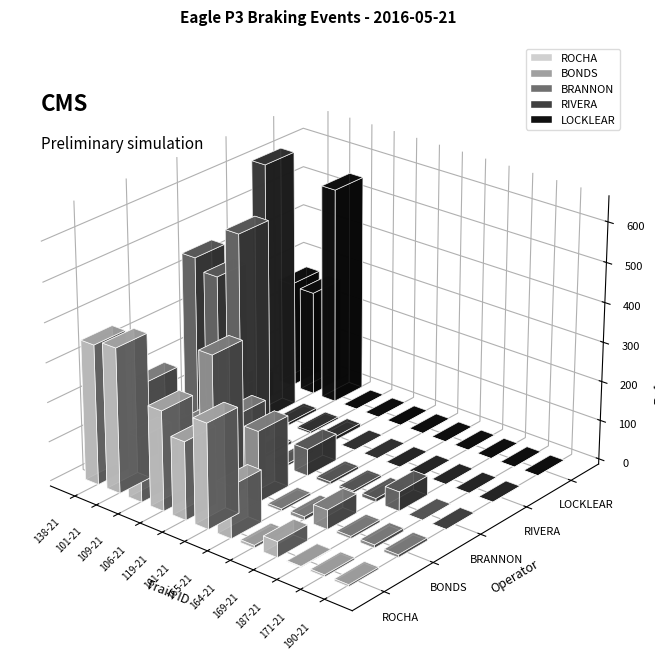

At which category is the sum across all series the highest?

101-21